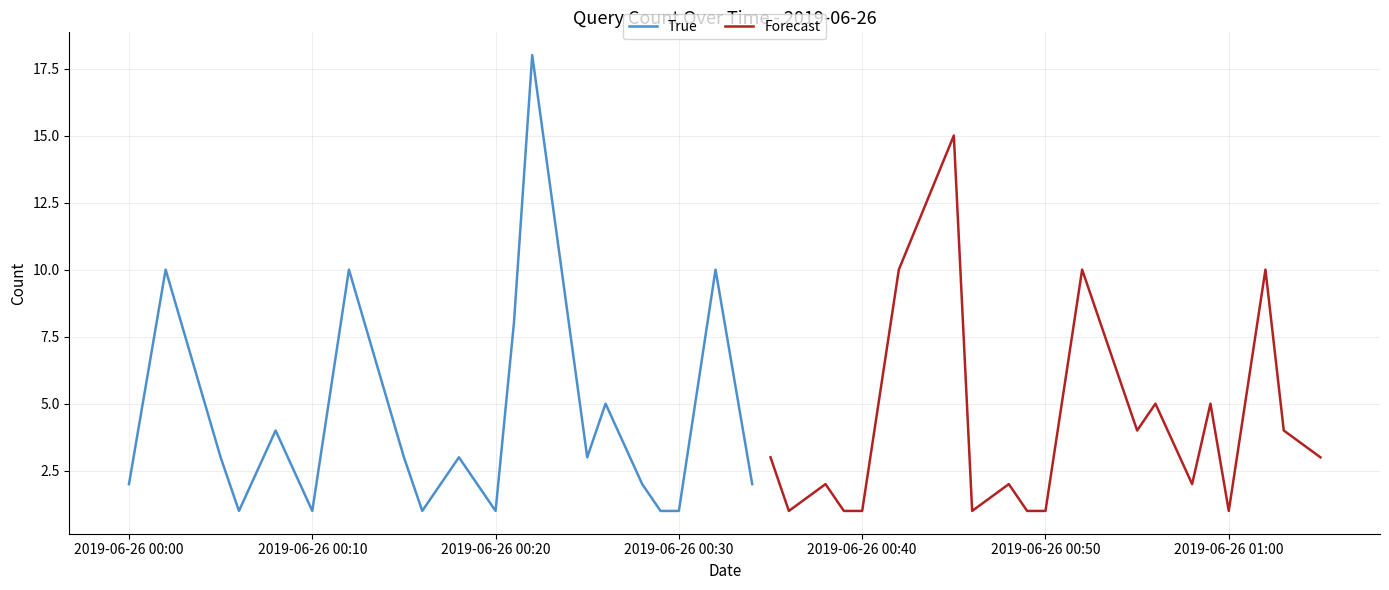

What is the difference between the second highest and minimum values in the Forecast series?

9